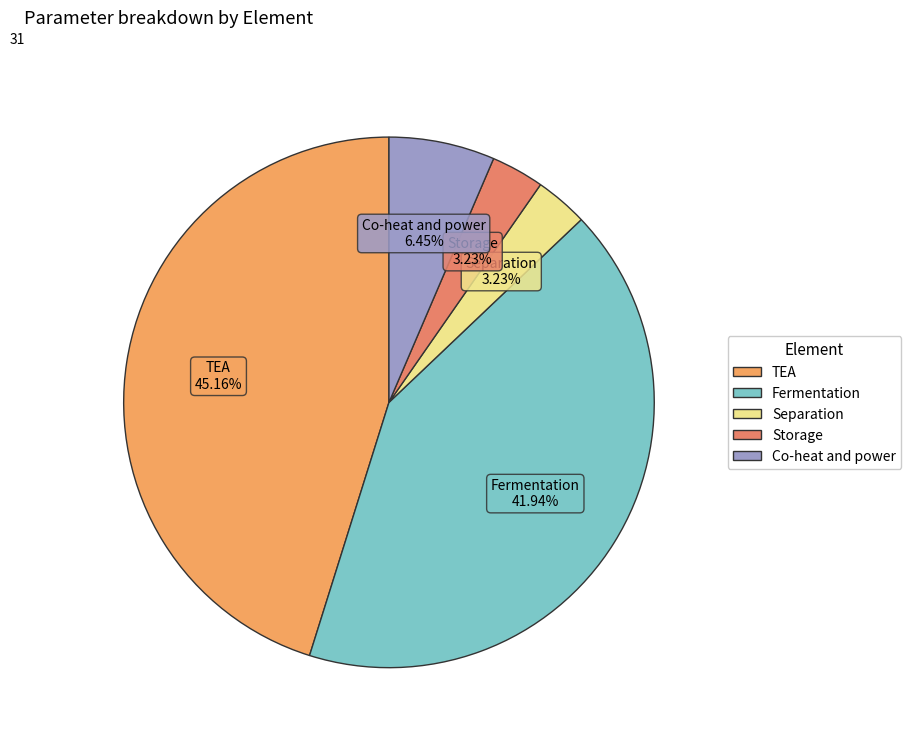

Between Co-heat and power and Separation, which is larger?

Co-heat and power